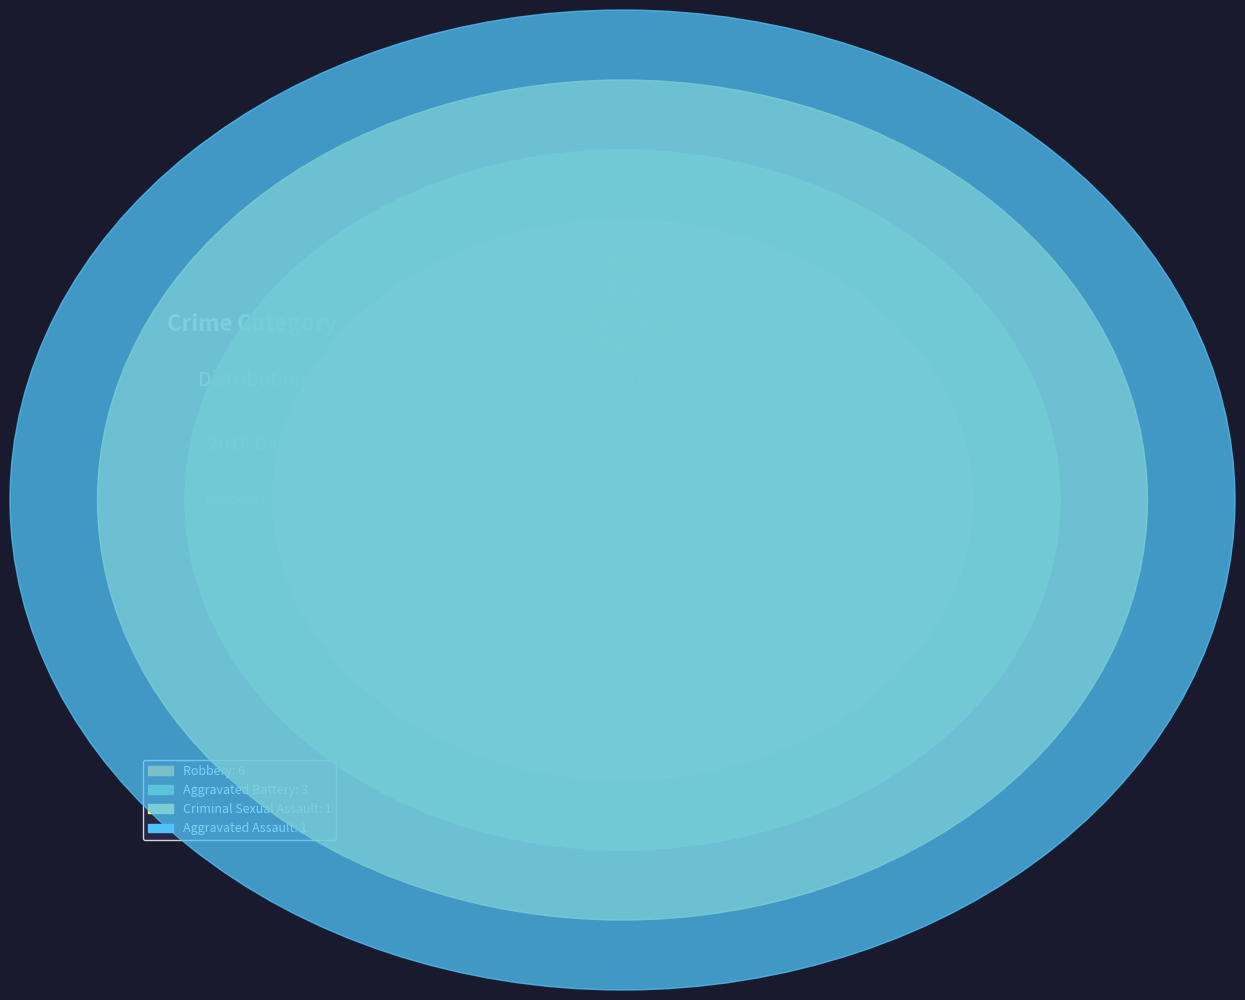

Rank the categories by value from highest to lowest.

Robbery, Aggravated Battery, Aggravated Assault, Criminal Sexual Assault